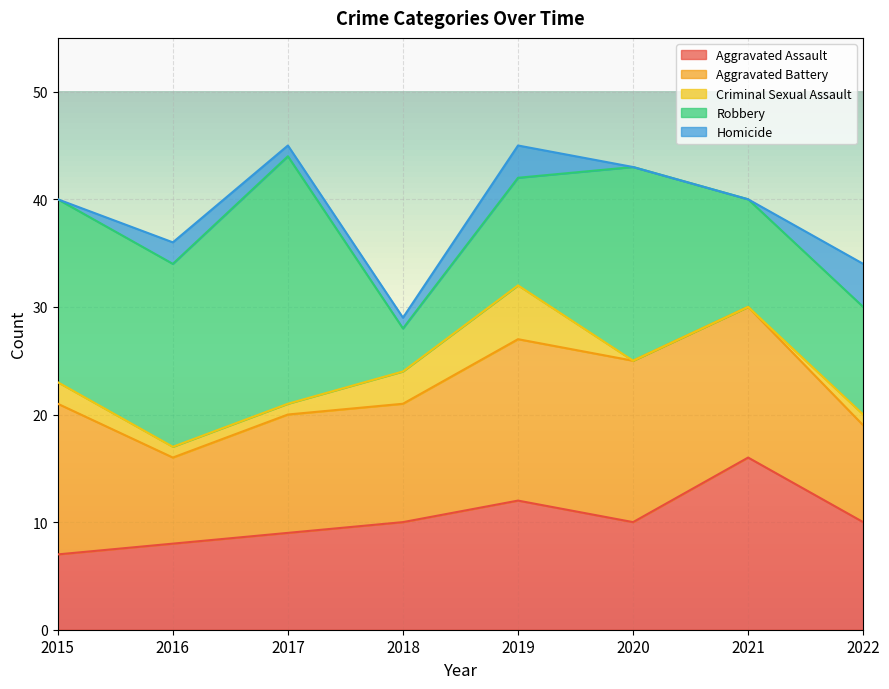

How many interior local peaks does the Aggravated Assault series have?

2